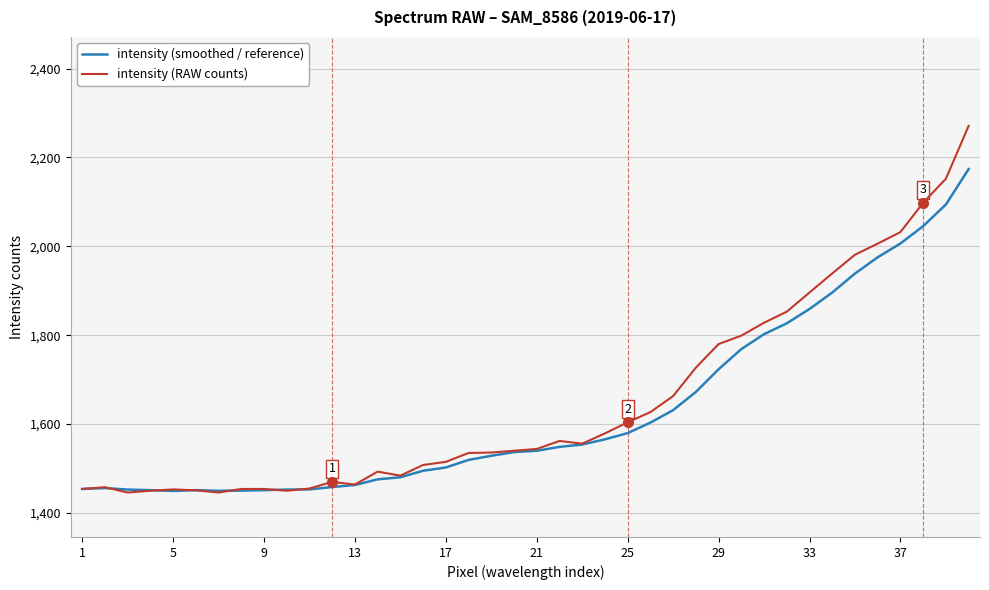

List the series in order of their peak value, highest first.

intensity (RAW counts), intensity (smoothed / reference)